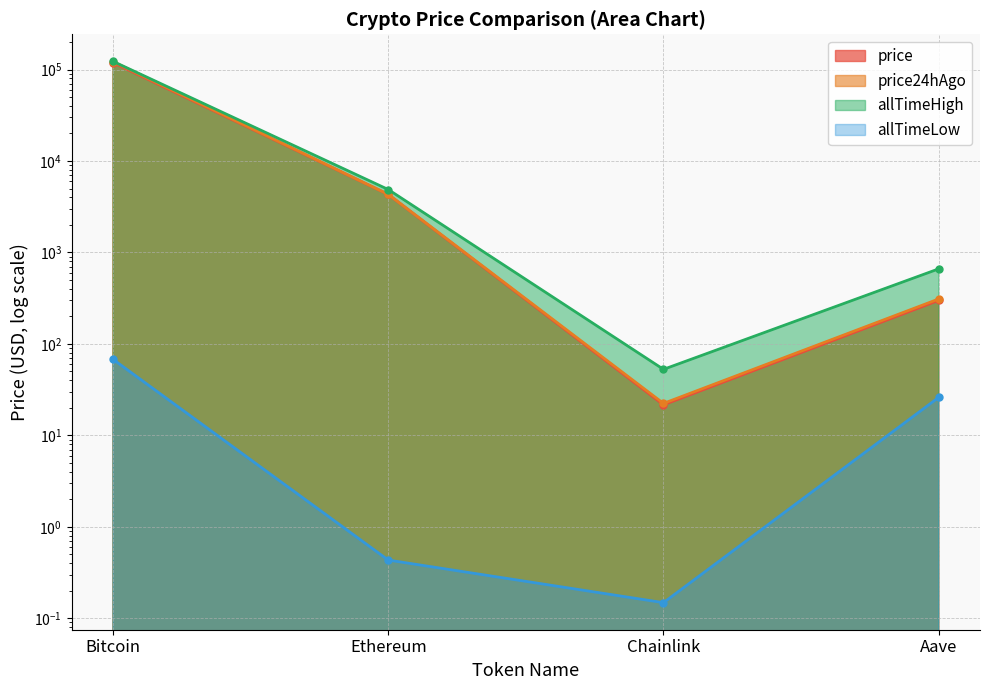

What is the sum of the price values at Aave and Chainlink?

320.8